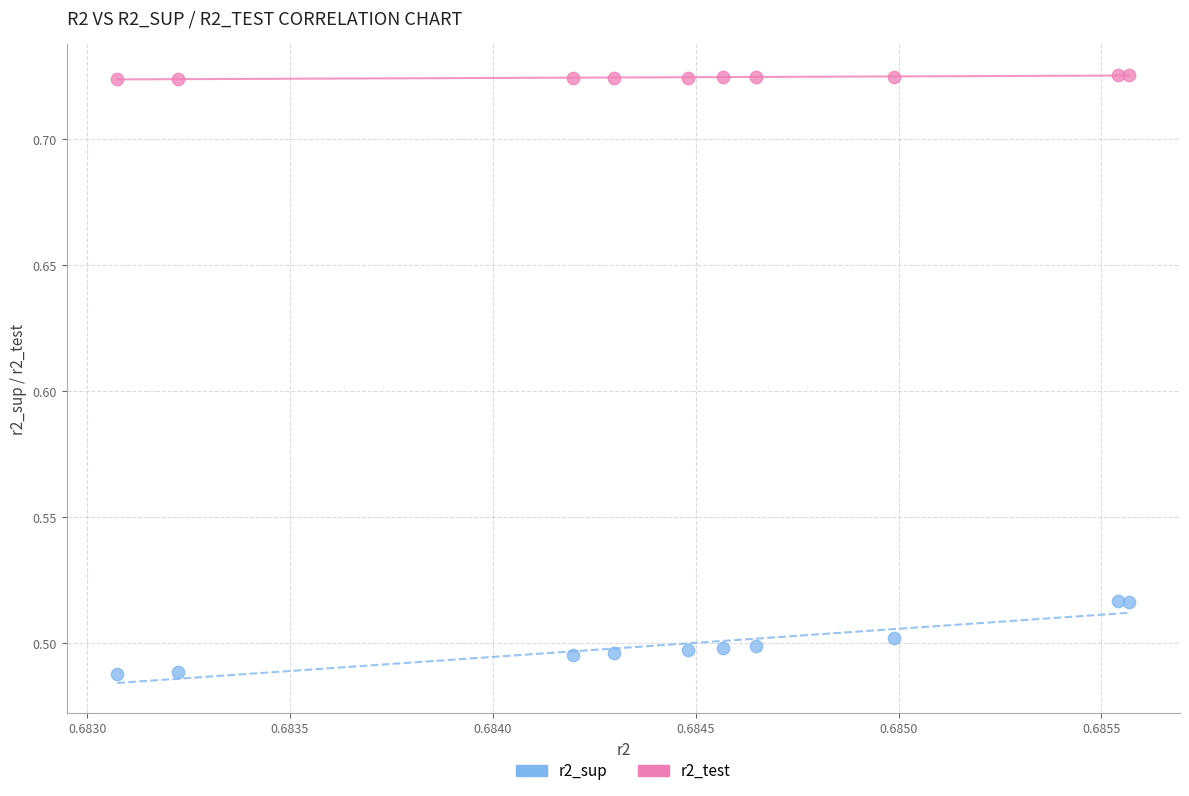

Which series has the widest spread of Y values?

r2_sup